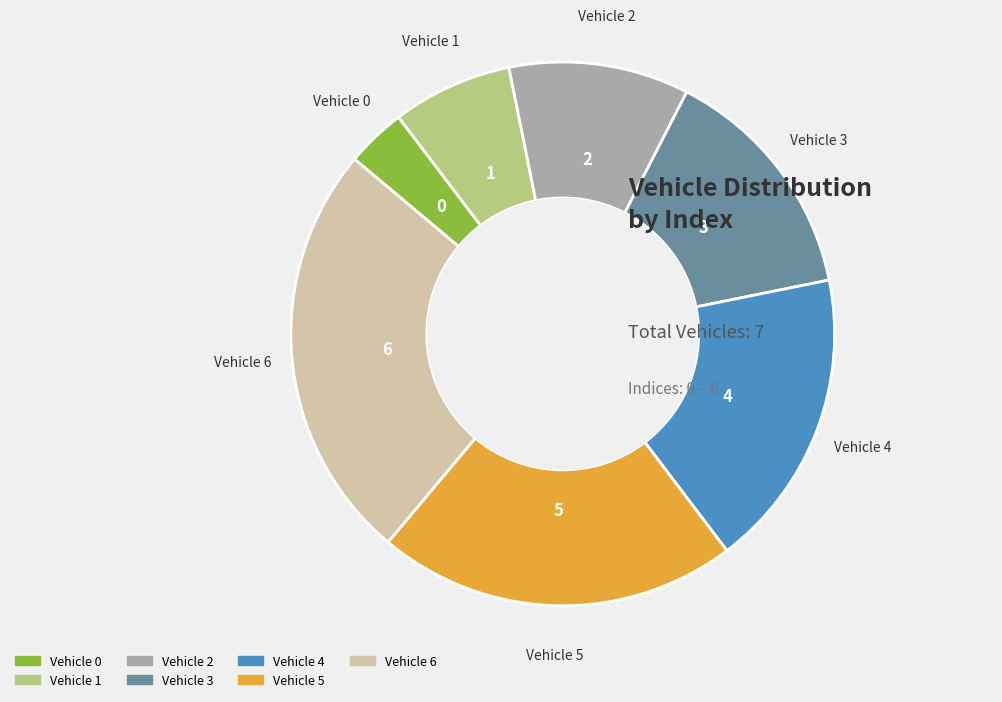

Rank the categories by value from highest to lowest.

Vehicle 6, Vehicle 5, Vehicle 4, Vehicle 3, Vehicle 2, Vehicle 1, Vehicle 0